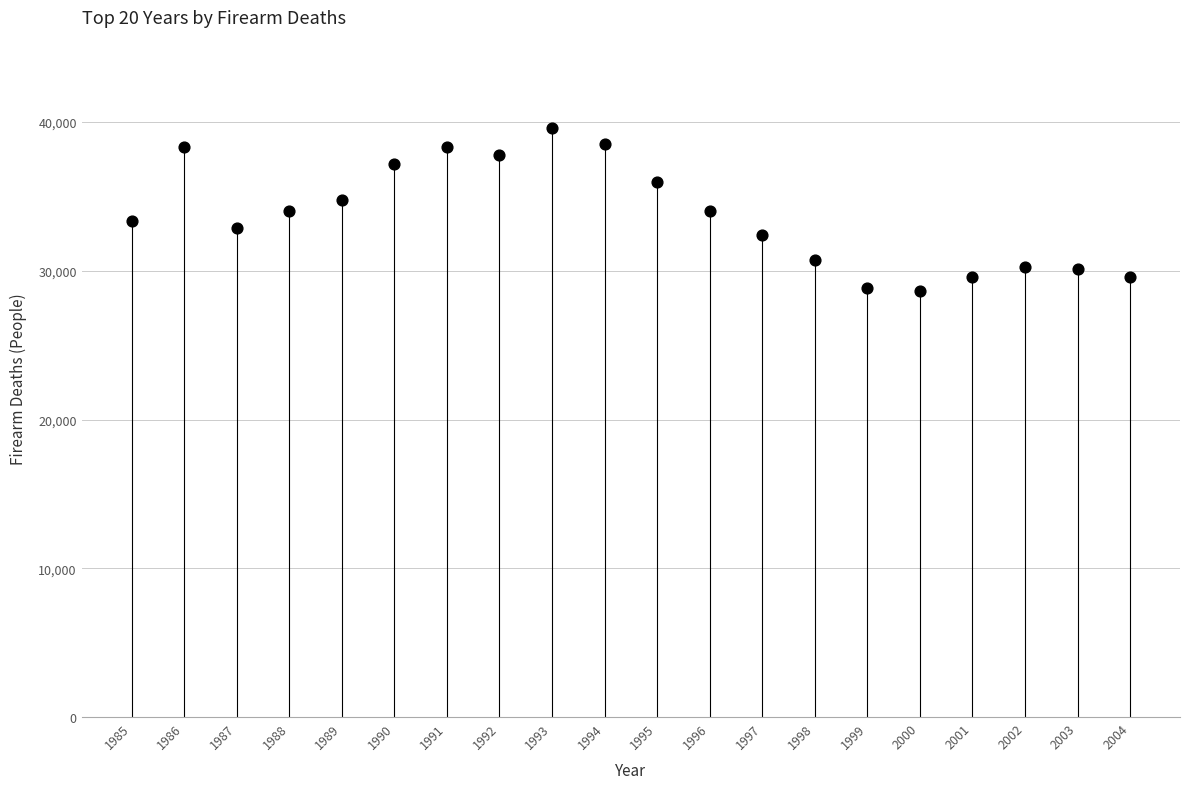

What is the range of Y values (max minus min)?

10932